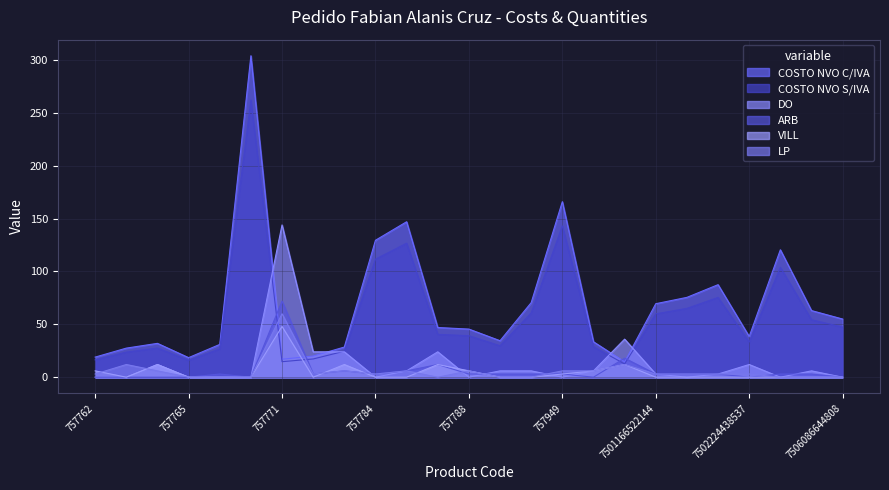

True or false: VILL and DO cross at least once.

True